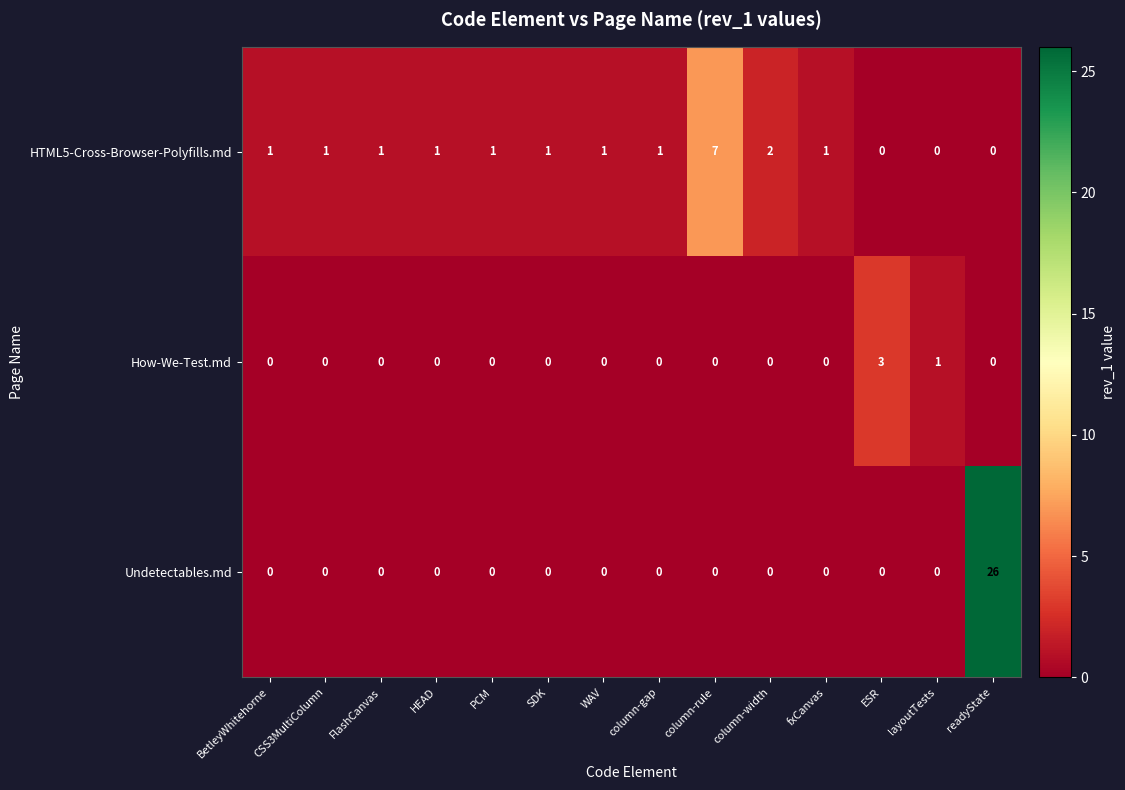

Is it true that HTML5-Cross-Browser-Polyfills.md equals 1 at column-gap?

True